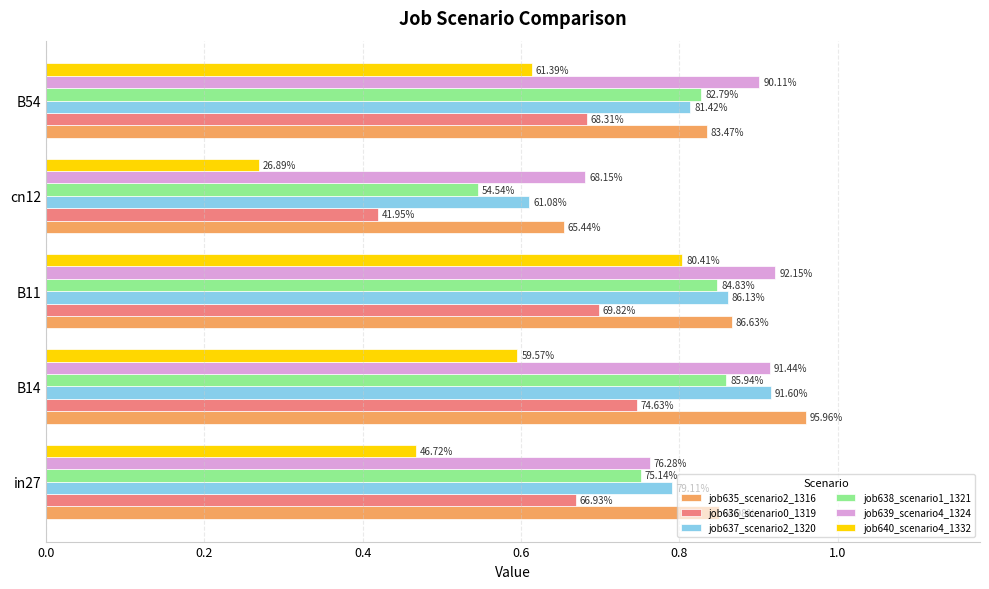

What are all the series names shown in the legend?

job635_scenario2_1316, job636_scenario0_1319, job637_scenario2_1320, job638_scenario1_1321, job639_scenario4_1324, job640_scenario4_1332